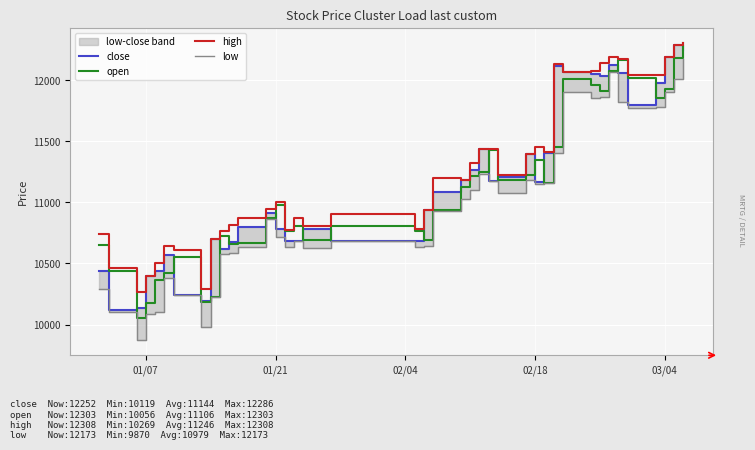

How many times do open and close cross each other?

16